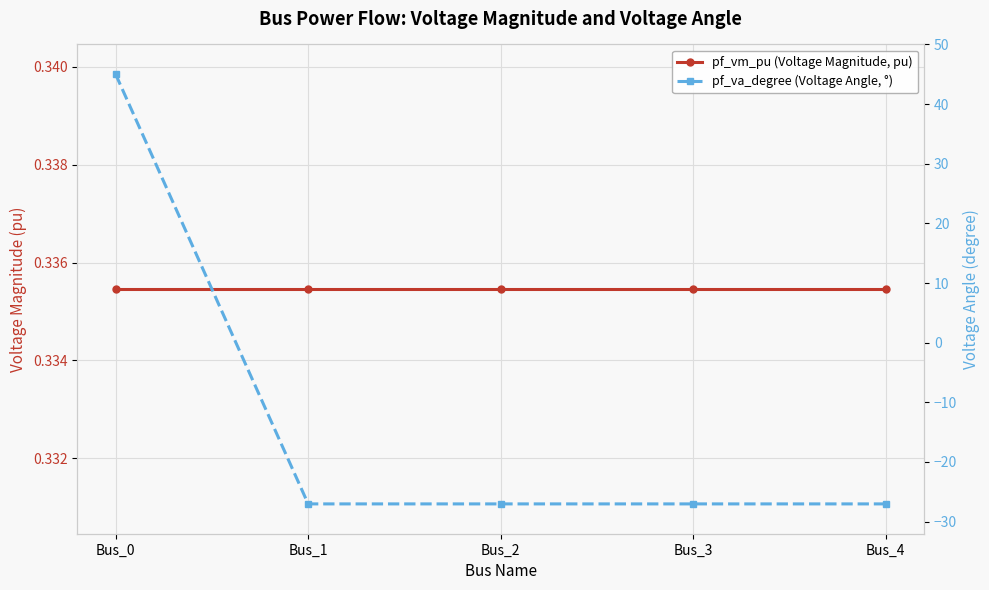

The value of pf_vm_pu (Voltage Magnitude, pu) at Bus_3 is 0.6. True or false?

False